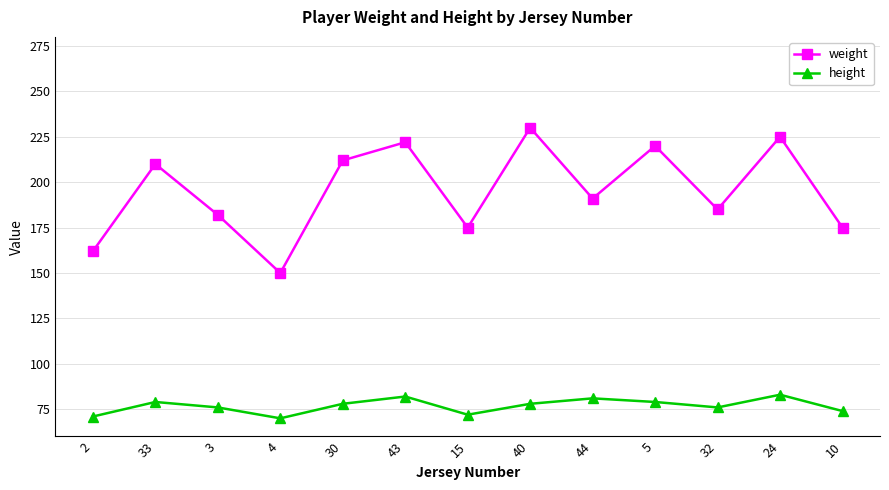

Reading left to right, what are all the values shown in this chart?

weight: 2=162	33=210	3=182	4=150	30=212	43=222	15=175	40=230	44=191	5=220	32=185	24=225	10=175
height: 2=71	33=79	3=76	4=70	30=78	43=82	15=72	40=78	44=81	5=79	32=76	24=83	10=74